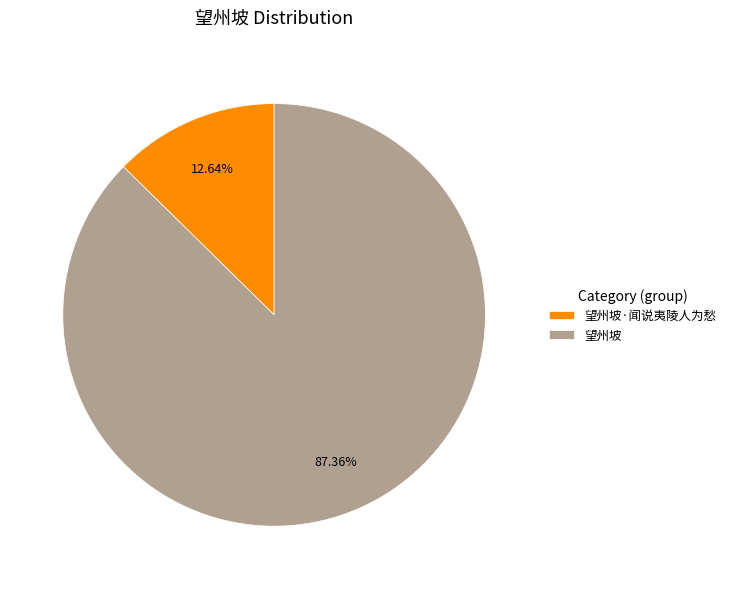

Approximately how many times larger is the value at 望州坡 compared to 望州坡·闻说夷陵人为愁?

6.9